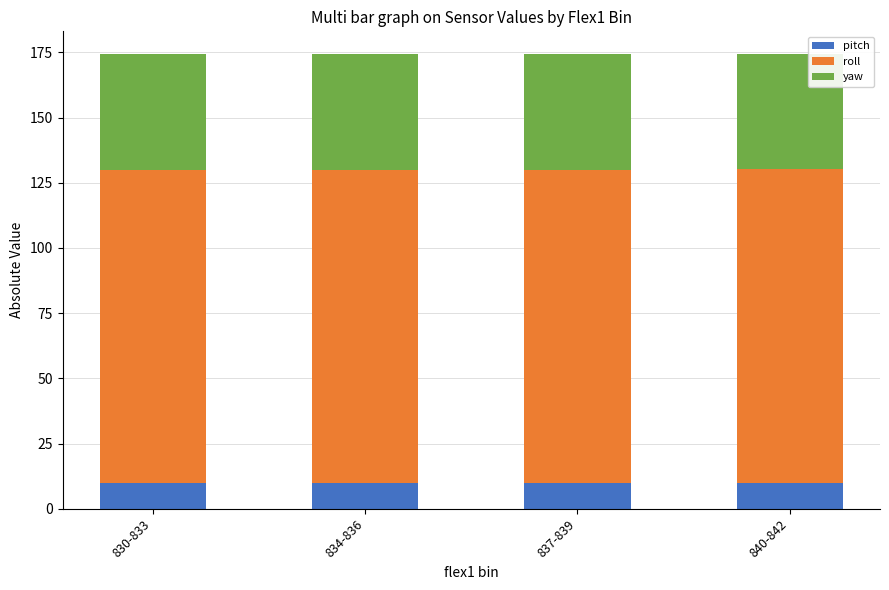

Is it true that pitch equals 10.0 at 840-842?

True